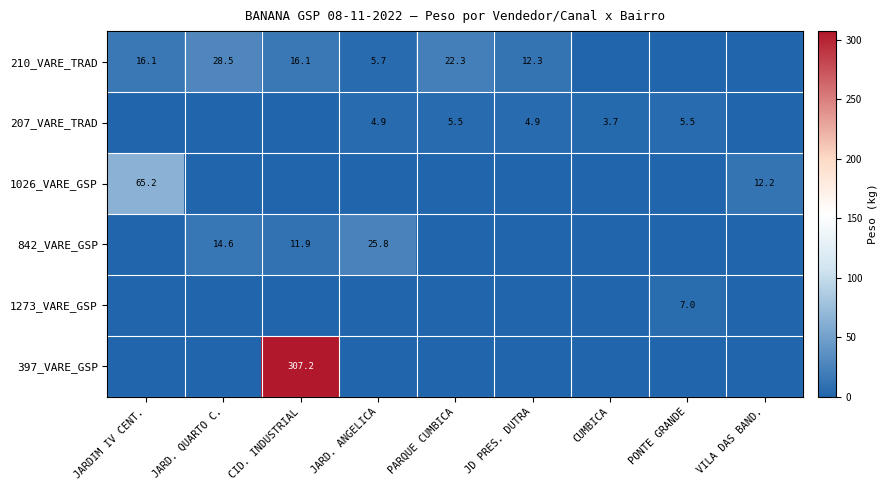

The value of 210_VARE_TRAD at JARDIM IV CENT. is 16.1. True or false?

True